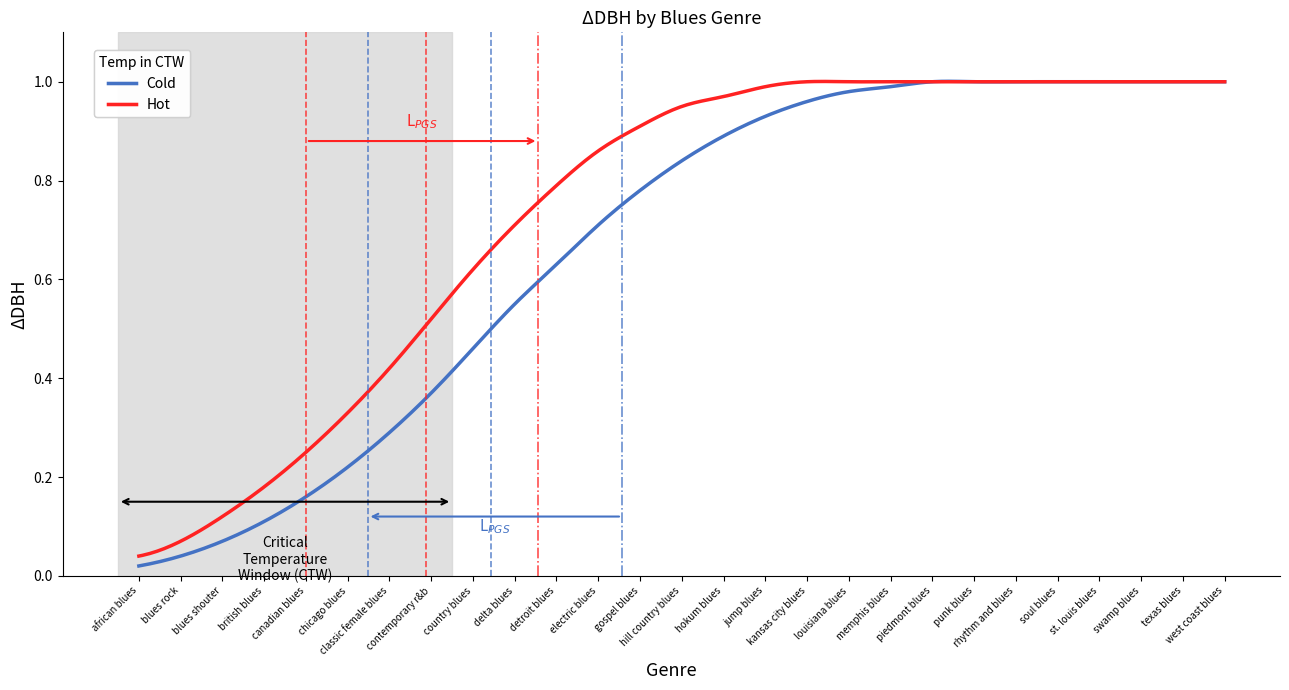

Which series has the largest range (max minus min)?

Cold